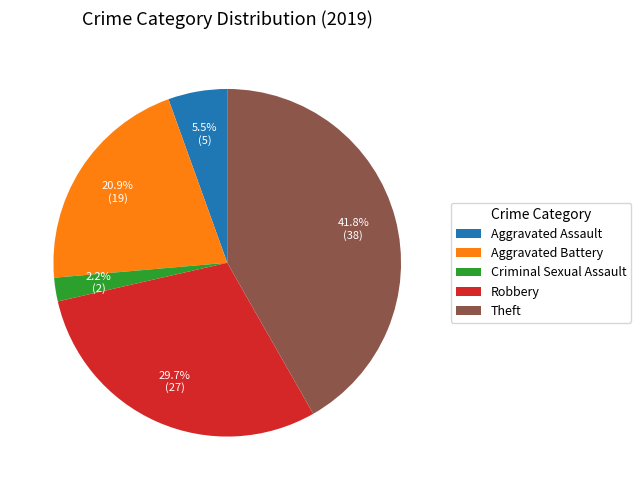

Which category has the biggest portion of the pie?

Theft